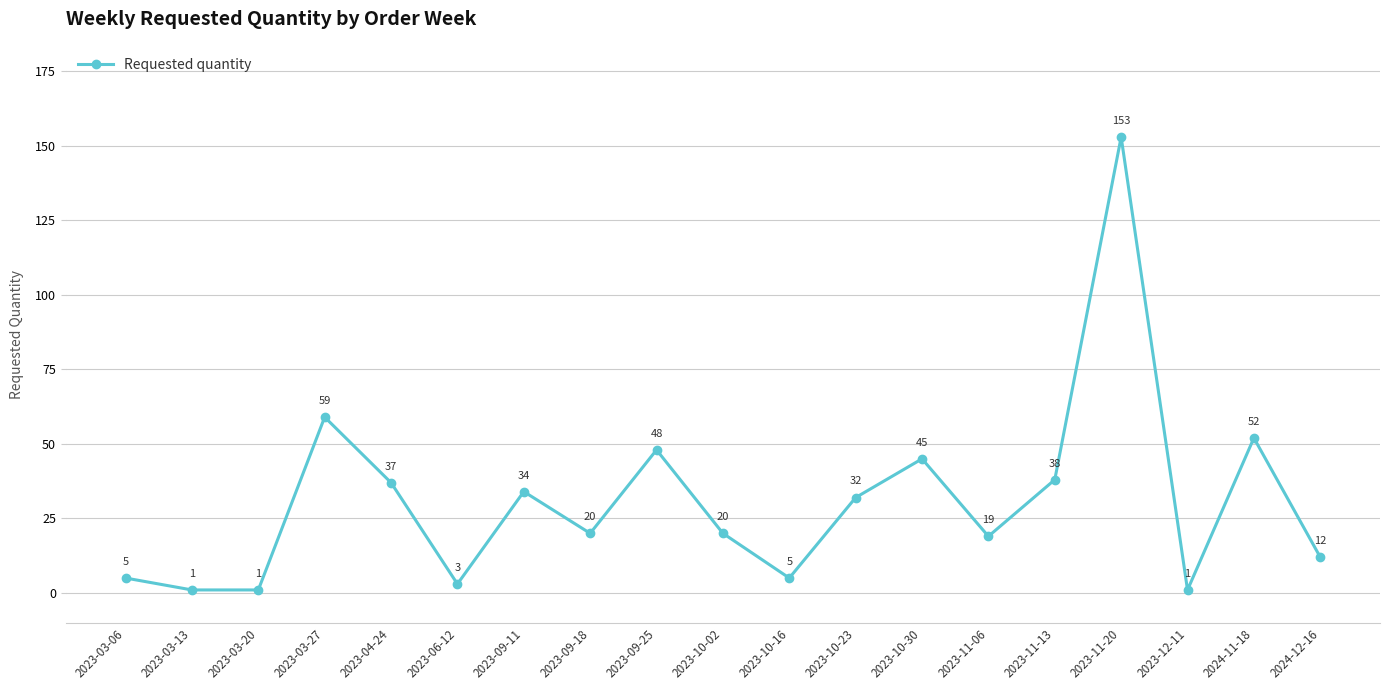

How many distinct data groups are displayed?

1